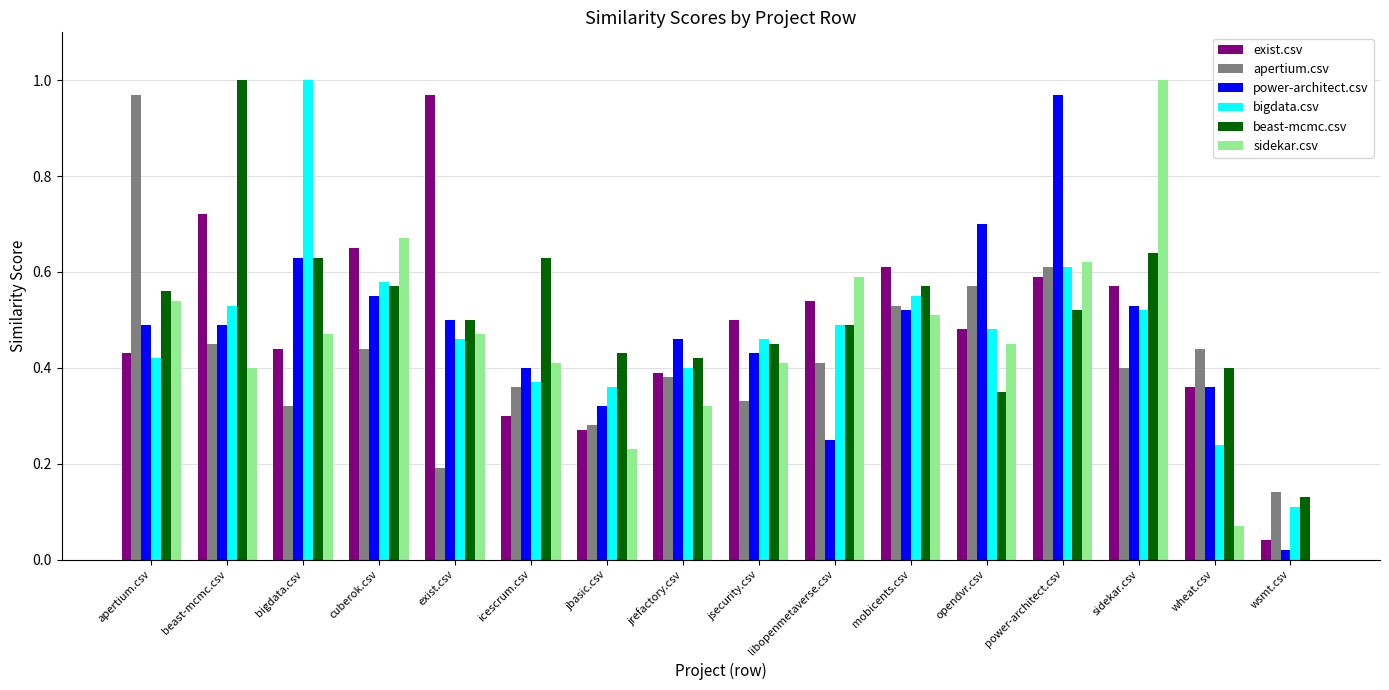

What is the sum of all bigdata.csv values?

7.6